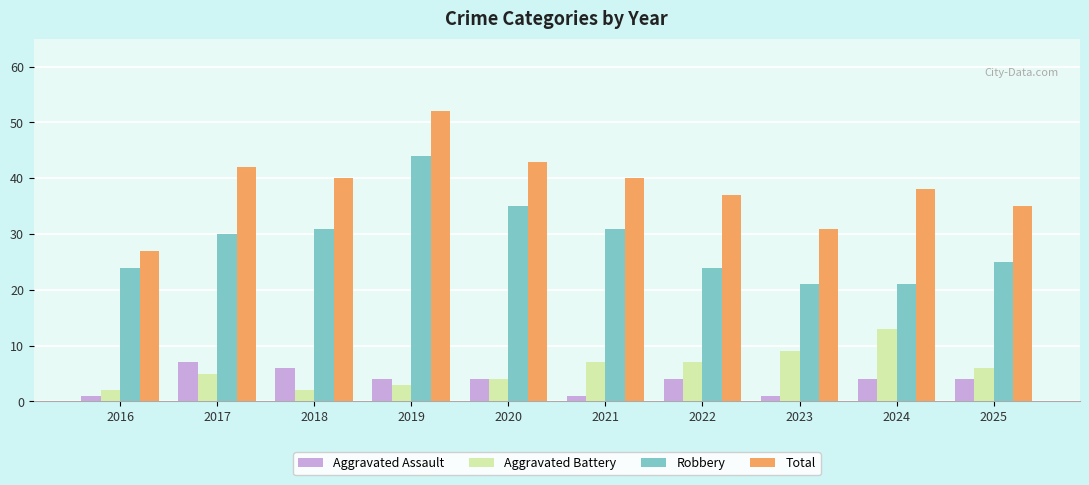

At which category is the sum across all series the highest?

2019